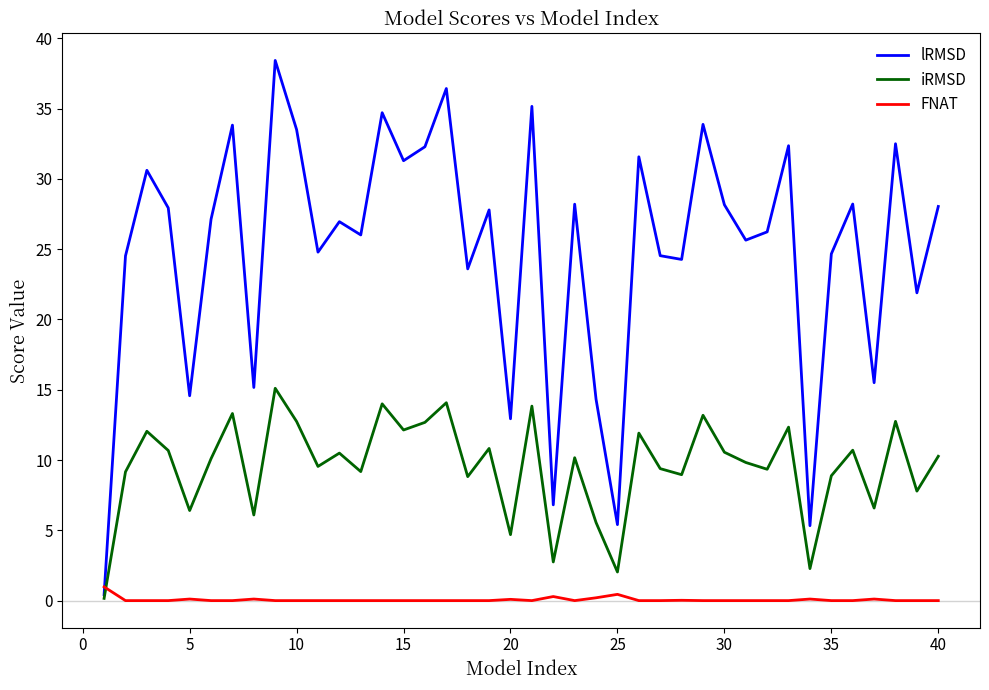

Which series has the widest spread of values?

lRMSD